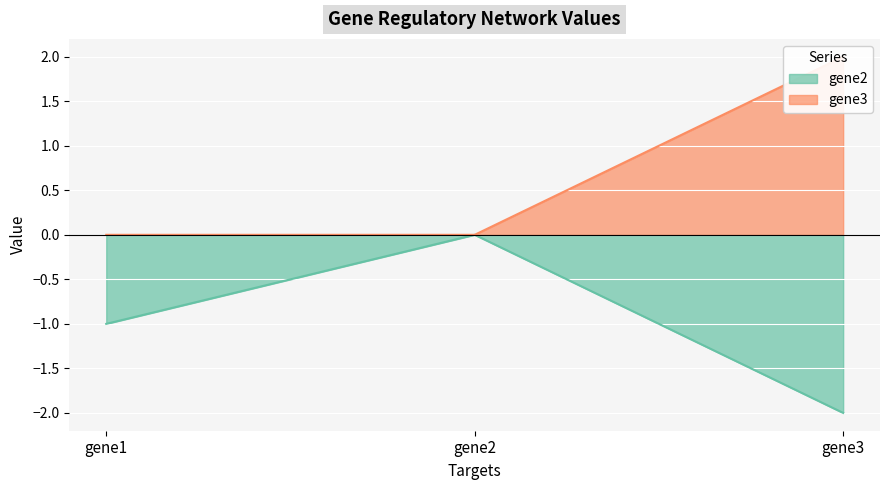

What is the value of the gene2 point at the 3rd from the left?

-2